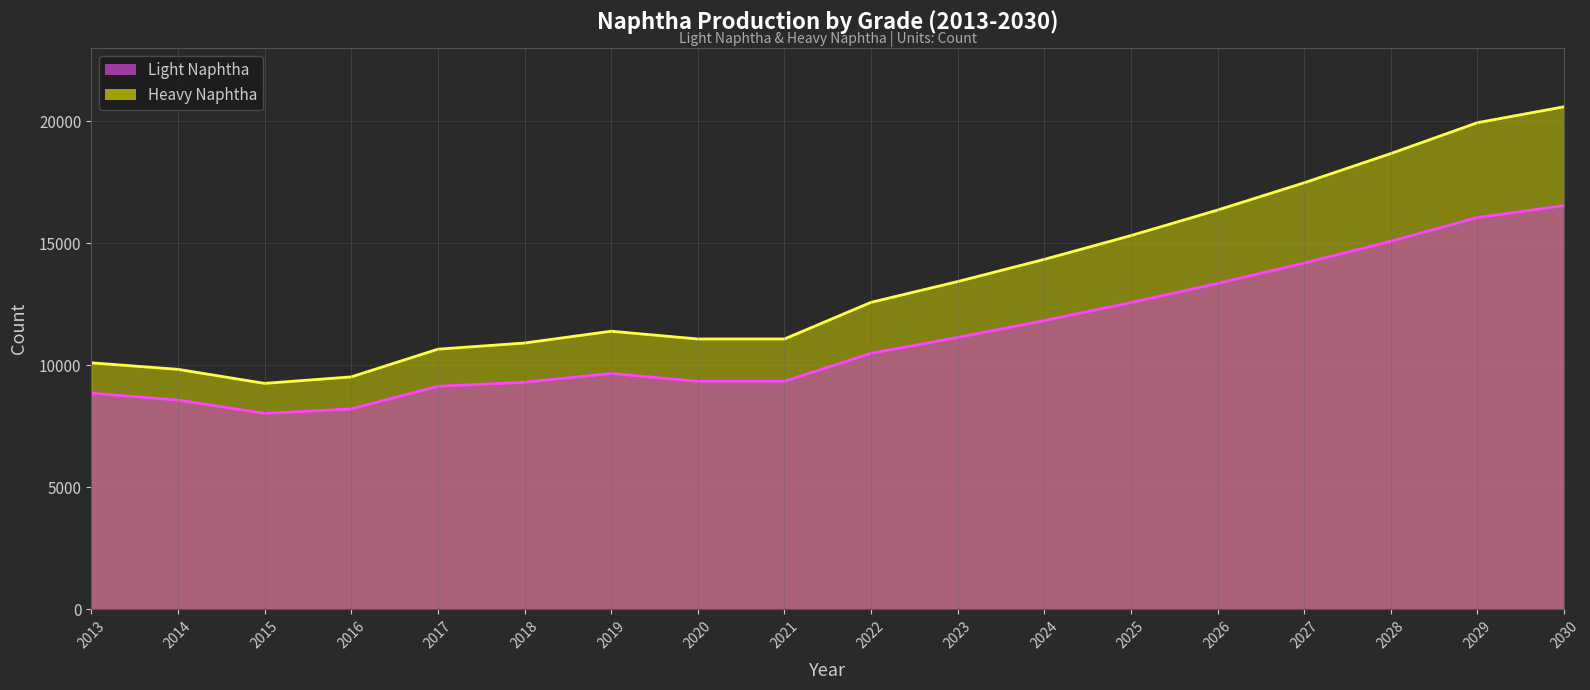

Which series has the largest total across all categories?

Heavy Naphtha